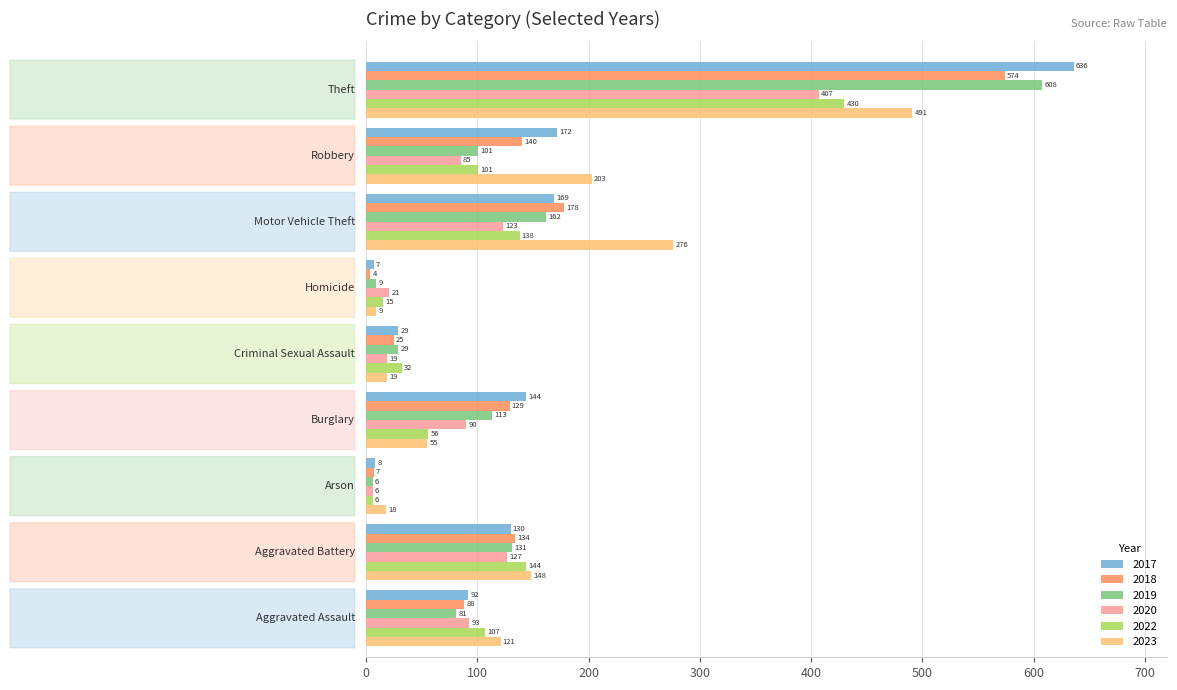

What is the difference between the second highest and second lowest values in the 2017 series?

164